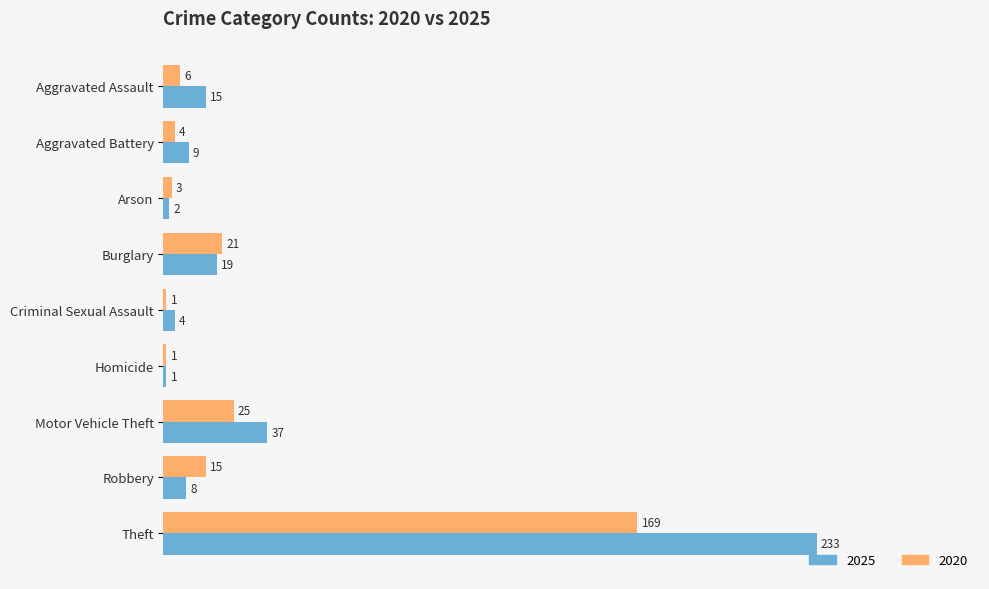

What is the greatest value displayed?

233